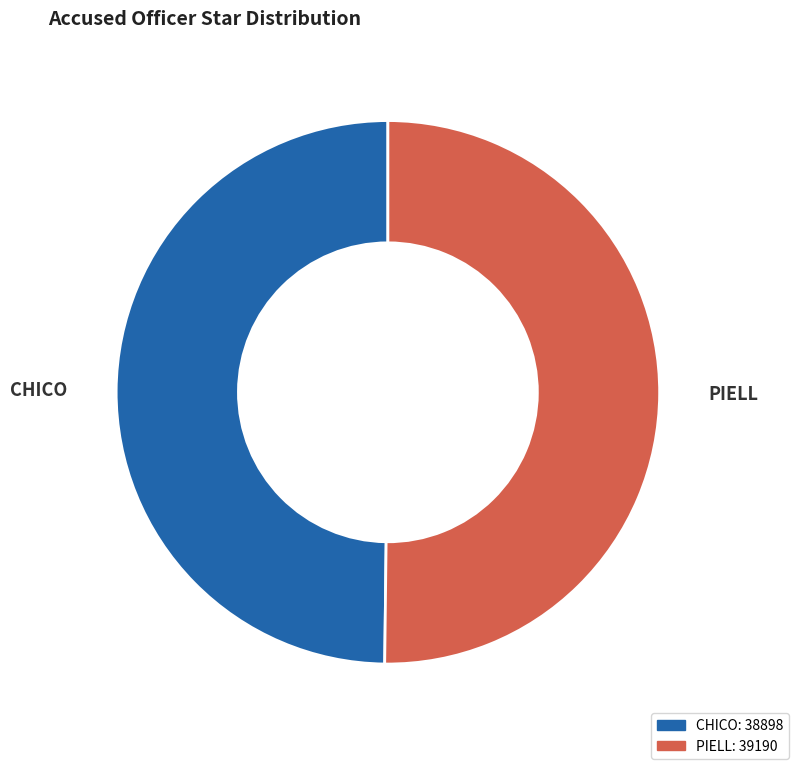

True or false: CHICO accounts for 63% of the total.

False